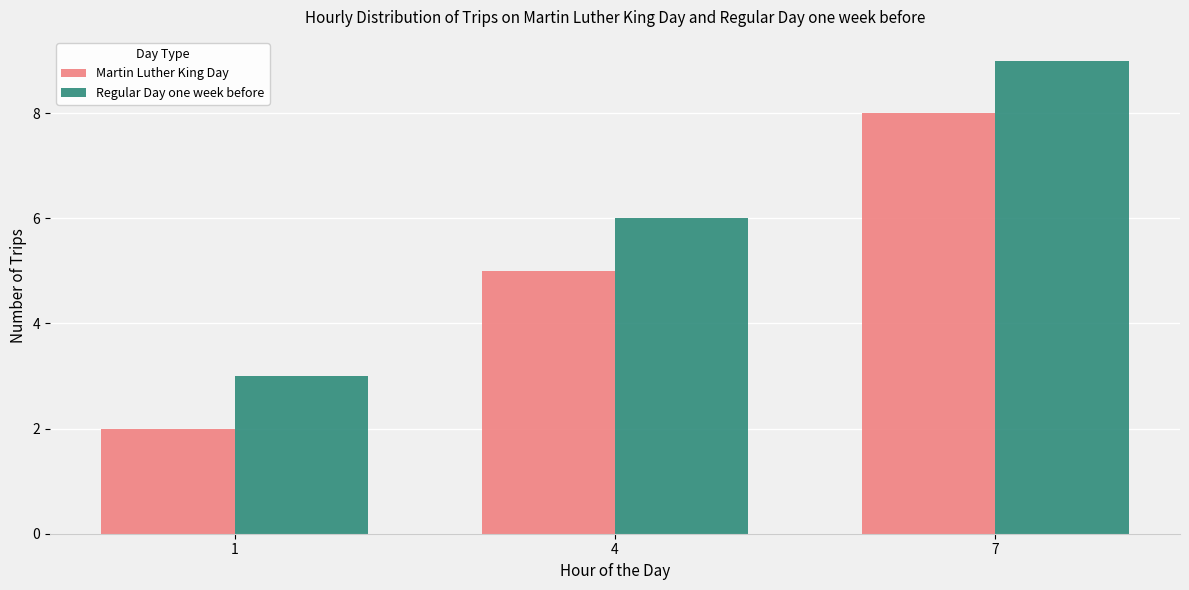

How many data points does each series have?

3